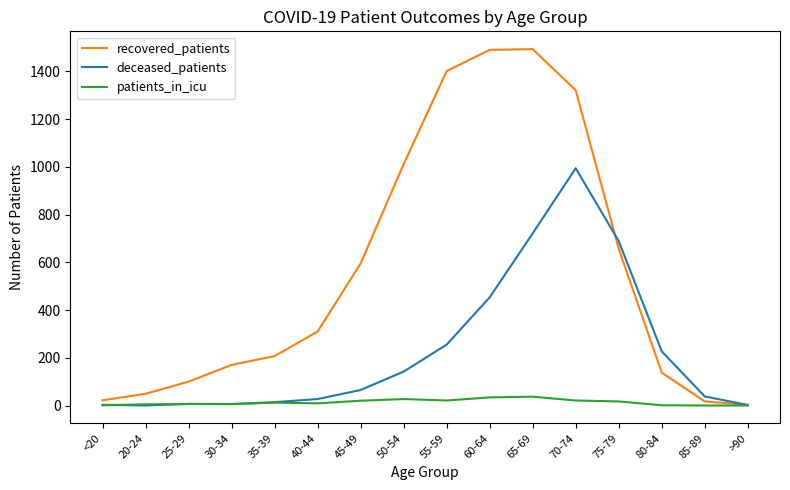

How many values in the recovered_patients series are below 310?

8